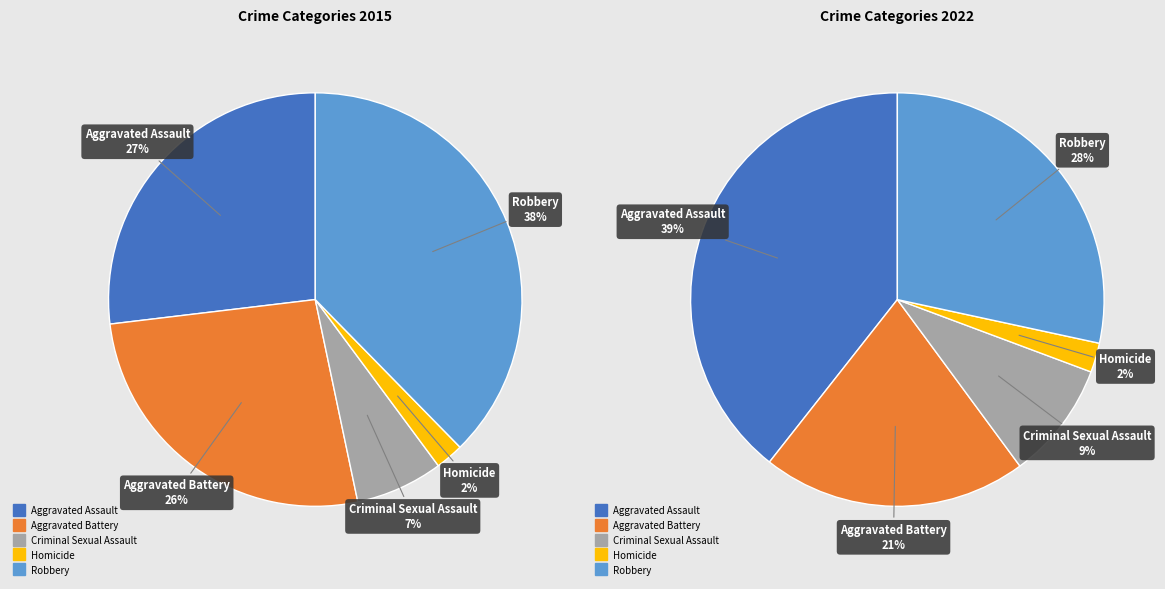

To the nearest percent, what portion does Aggravated Assault represent?

27%